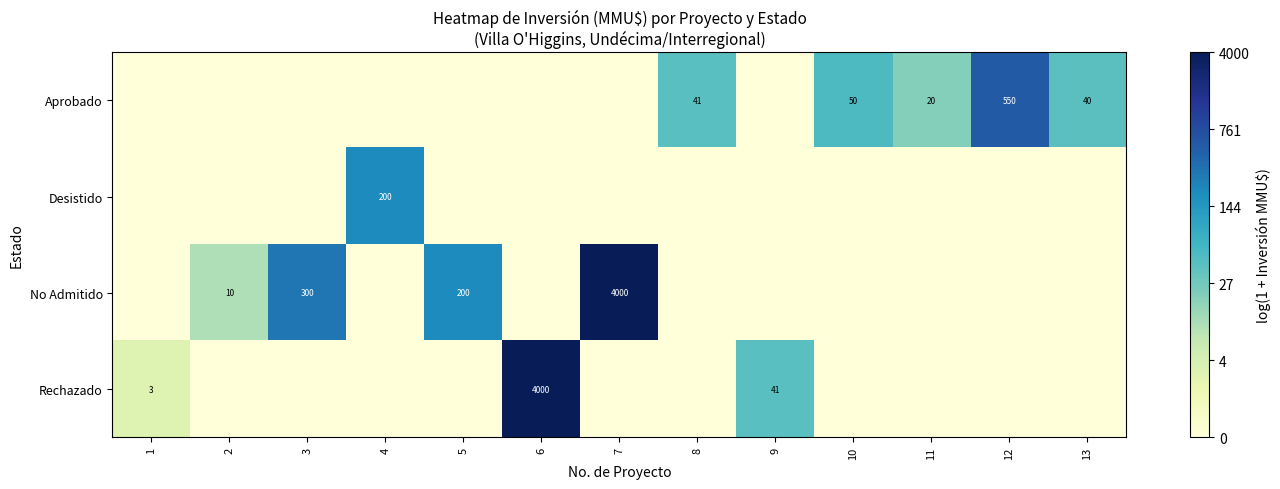

How many positive values does the No Admitido series have?

4